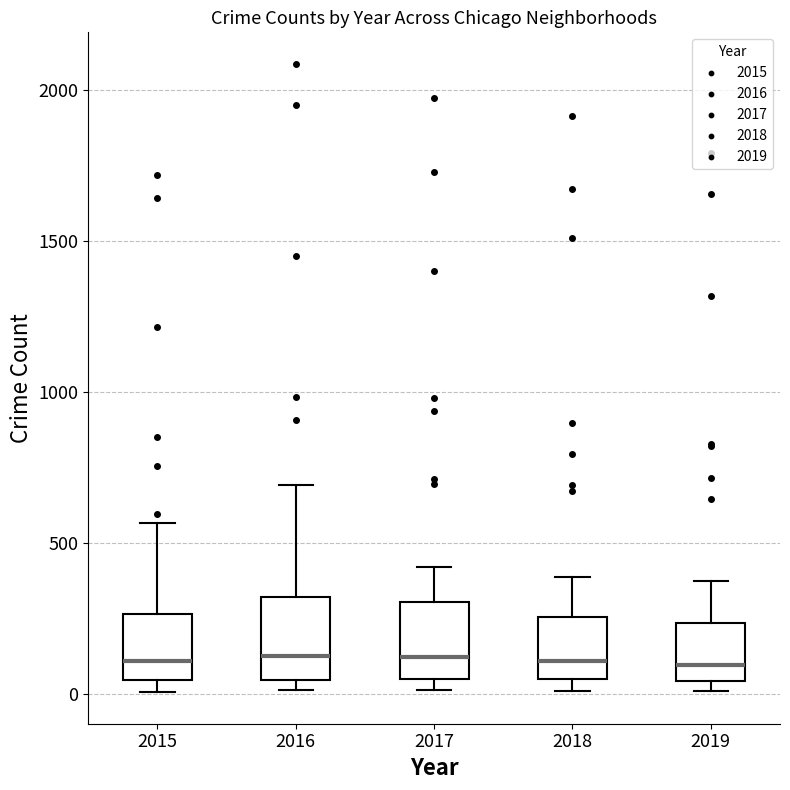

Reading left to right, transcribe this box plot: for each box, give where its median line is, the range the box spans, and where its two whiskers end, as read against the y-axis. The values are not printed on the chart, so give them approximately, as read against the axis.

2015: median 100, box 50 to 250, whiskers 0 to 550
2016: median 150, box 50 to 300, whiskers 0 to 700
2017: median 100, box 50 to 300, whiskers 0 to 400
2018: median 100, box 50 to 250, whiskers 0 to 400
2019: median 100, box 50 to 250, whiskers 0 to 400